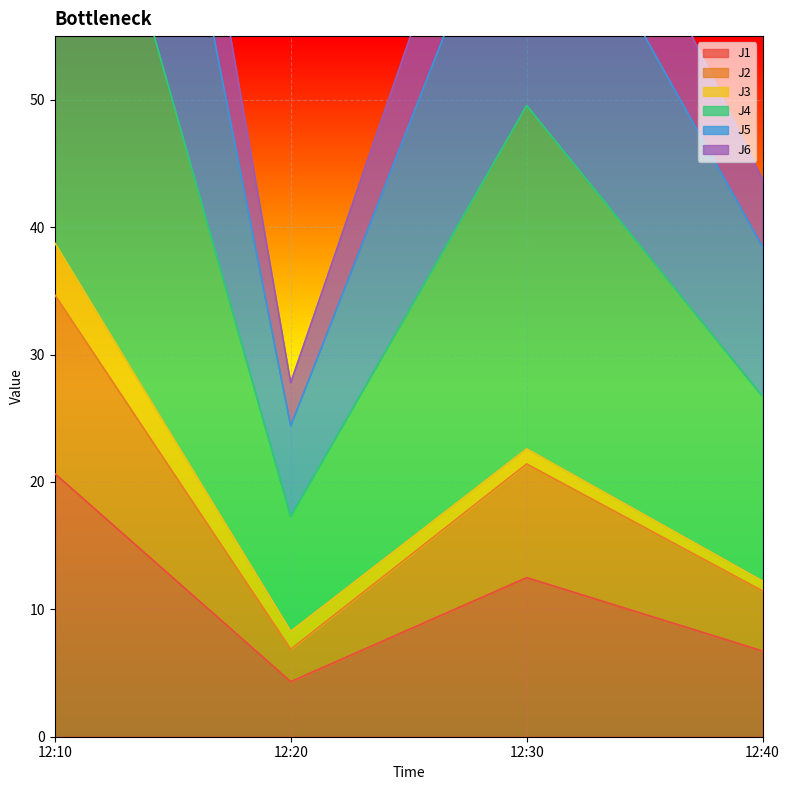

What is the sum of all J6 values?

176.0